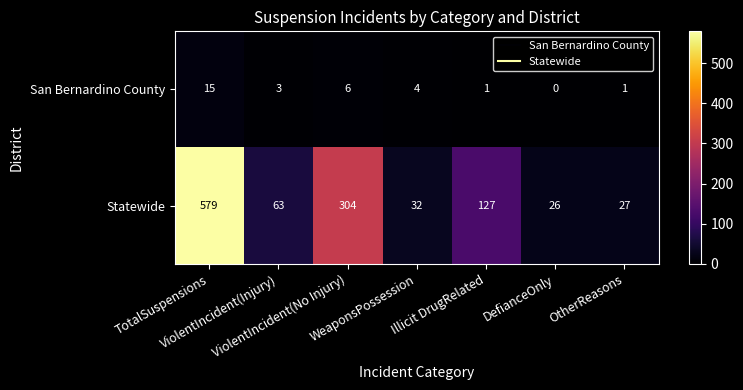

What is the difference between the maximum and minimum values in the San Bernardino County series?

15